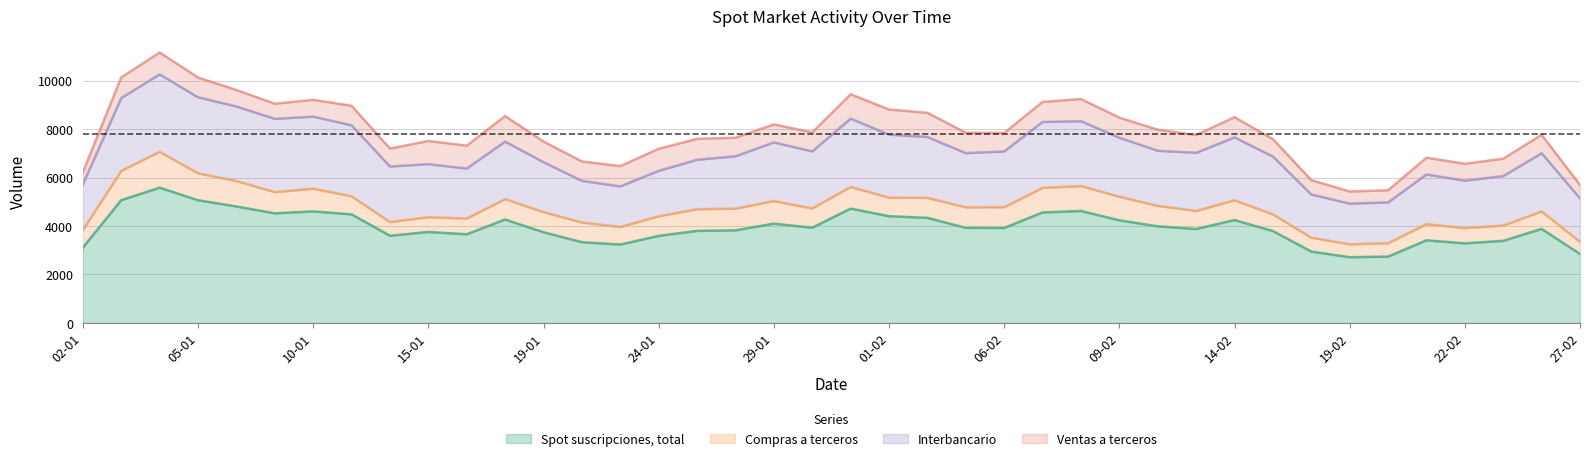

Which label corresponds to the largest value in the chart?

04-01